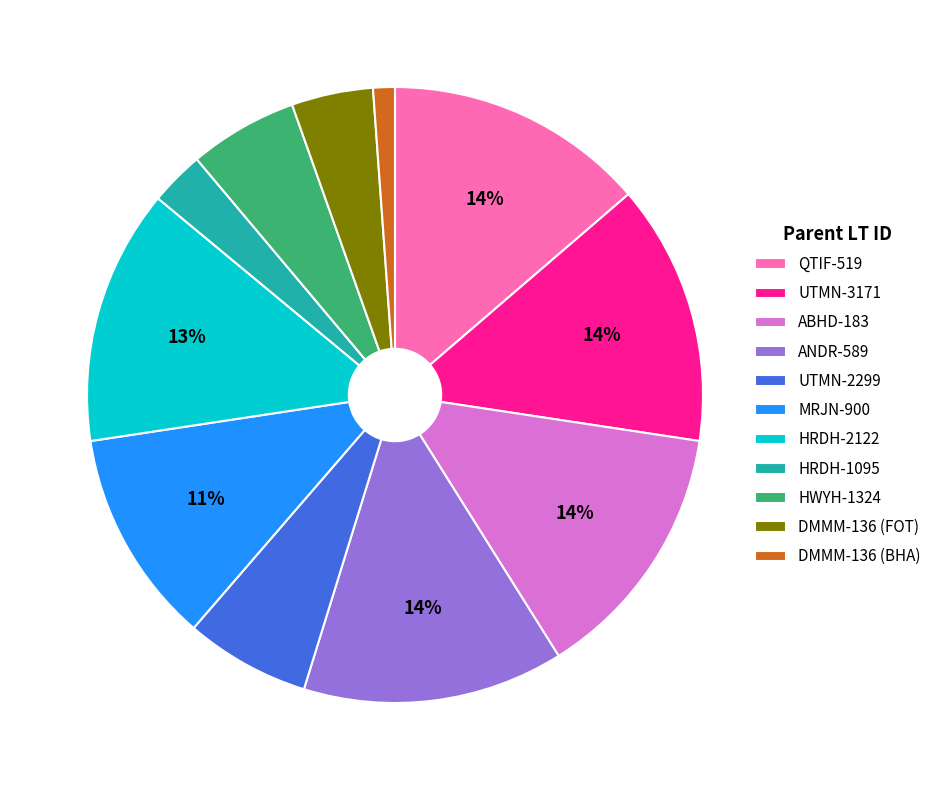

Is there a majority slice in this chart?

No